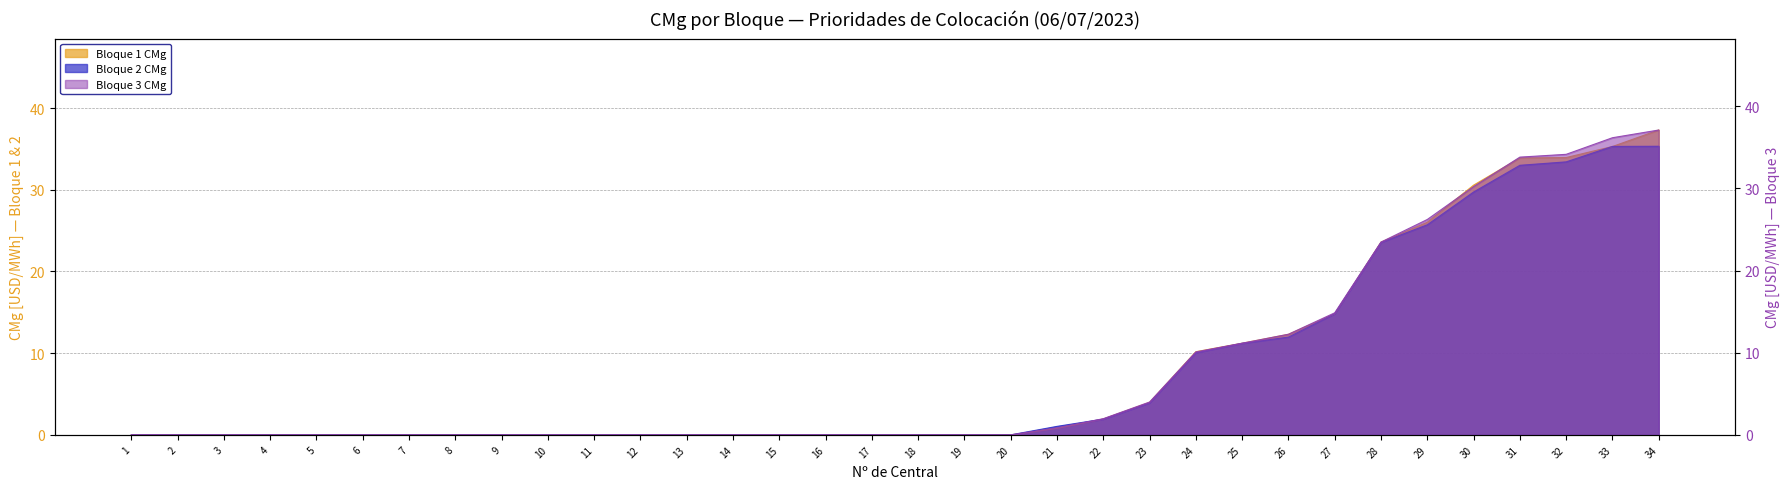

Does the chart display data point markers on the line(s)?

No